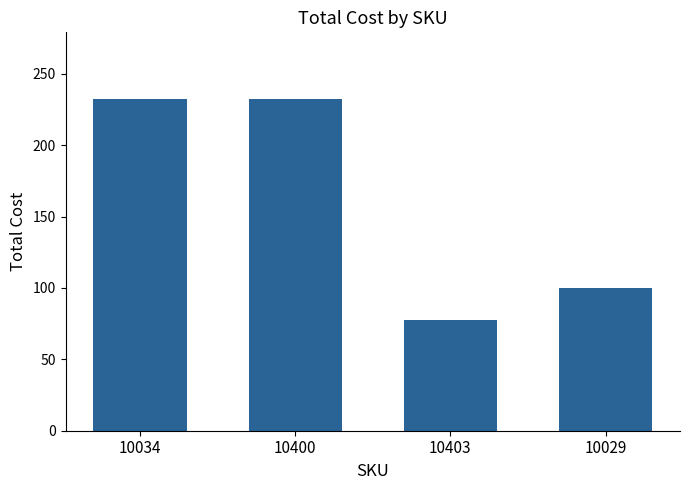

The chart shows a value of 348.1 at 10400. True or false?

False